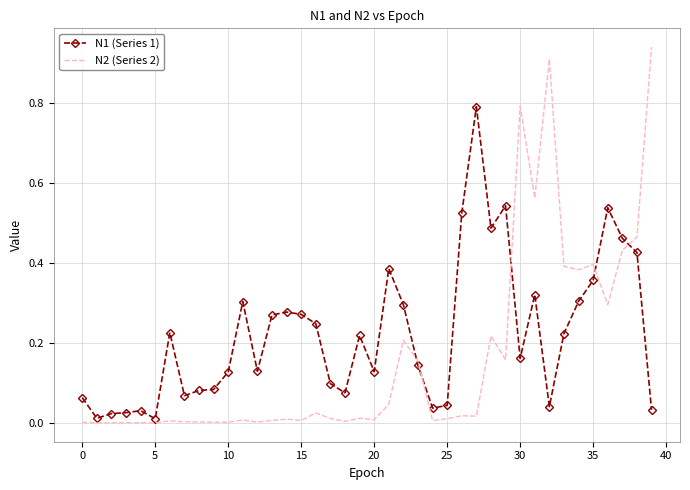

Which series ends up on top after the final intersection of N1 (Series 1) and N2 (Series 2)?

N2 (Series 2)